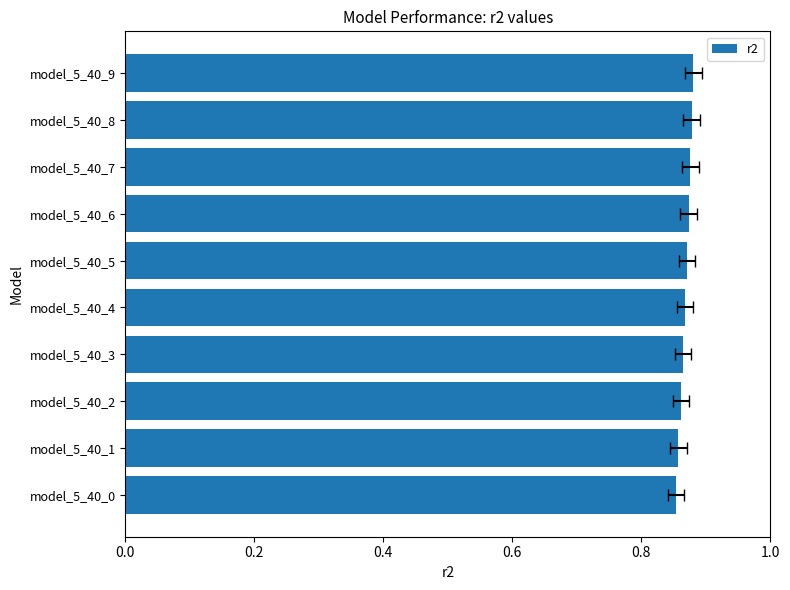

How many bars are there in total?

10